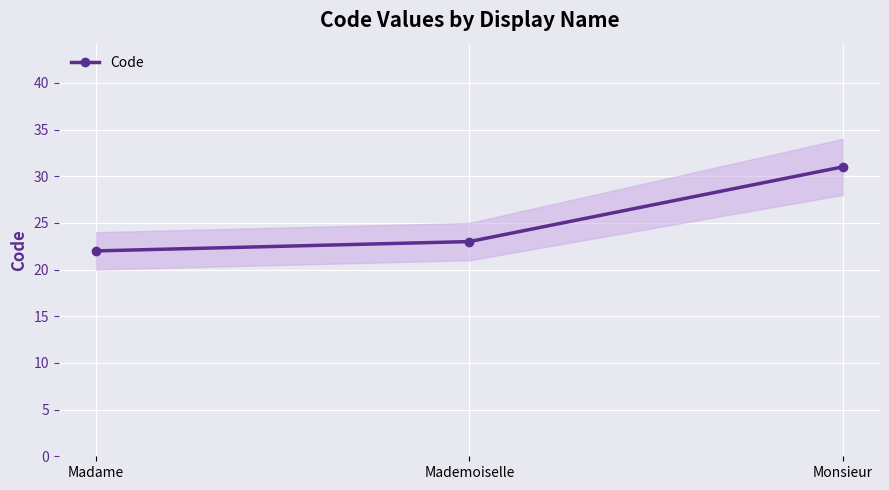

Rank the categories by value from highest to lowest.

Monsieur, Mademoiselle, Madame